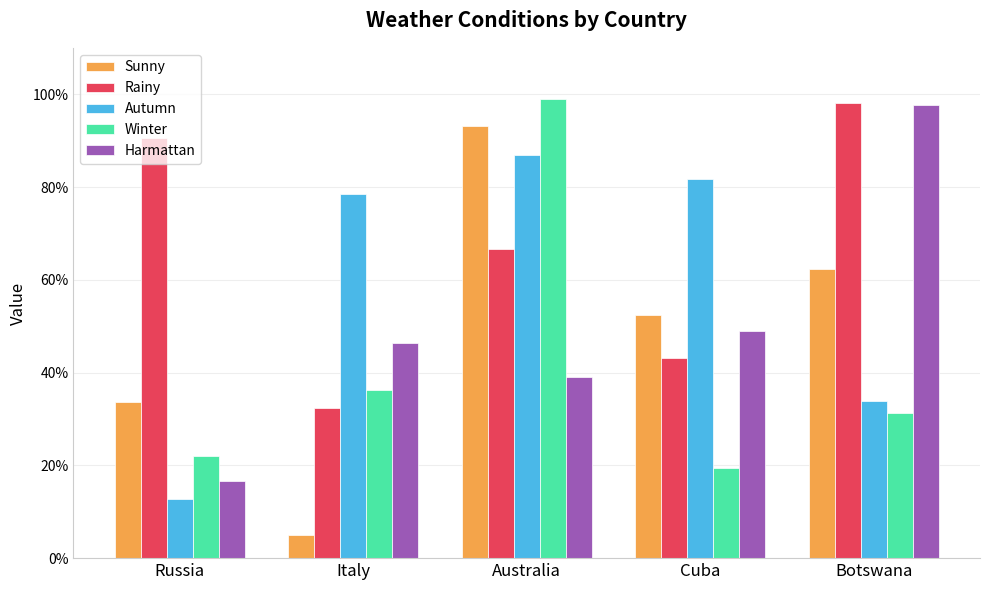

Is the value of Autumn at Botswana greater than the value of Harmattan at Cuba?

No